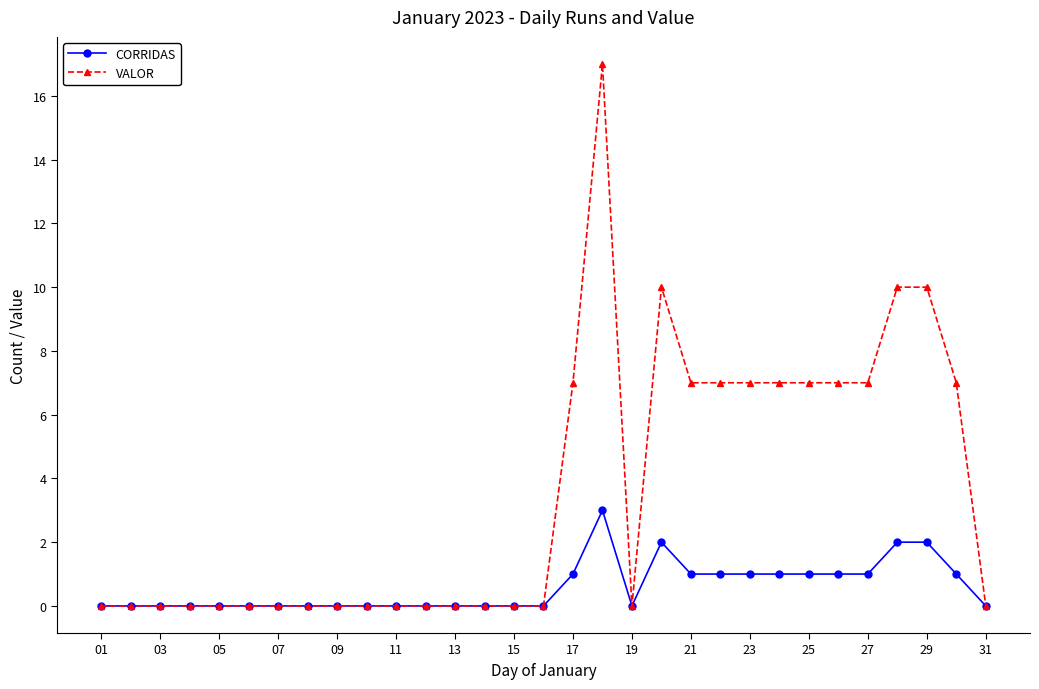

Count the number of data series in this chart.

2